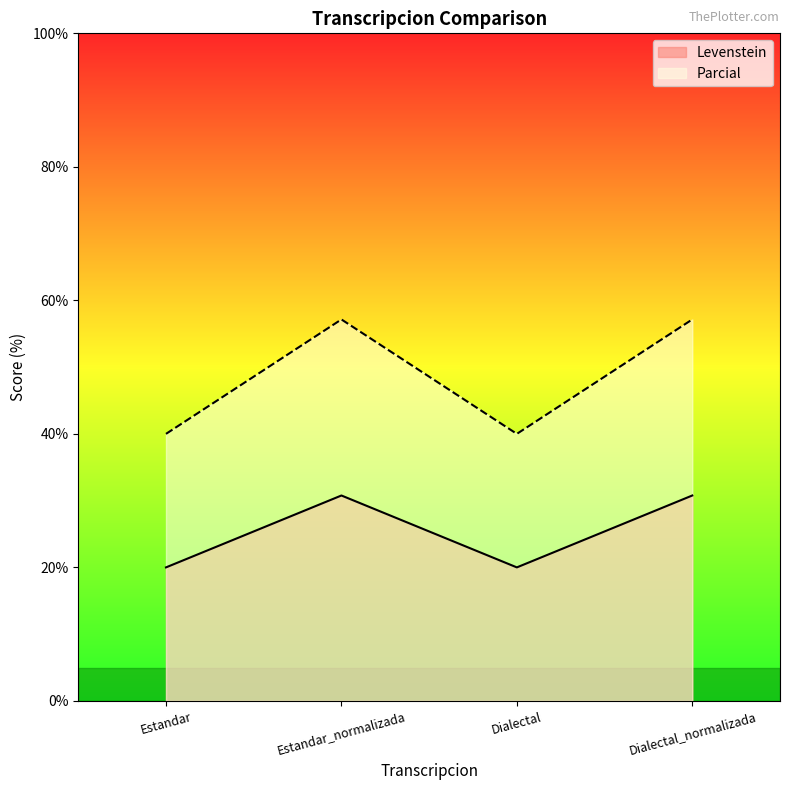

Count the number of categories in the chart.

4